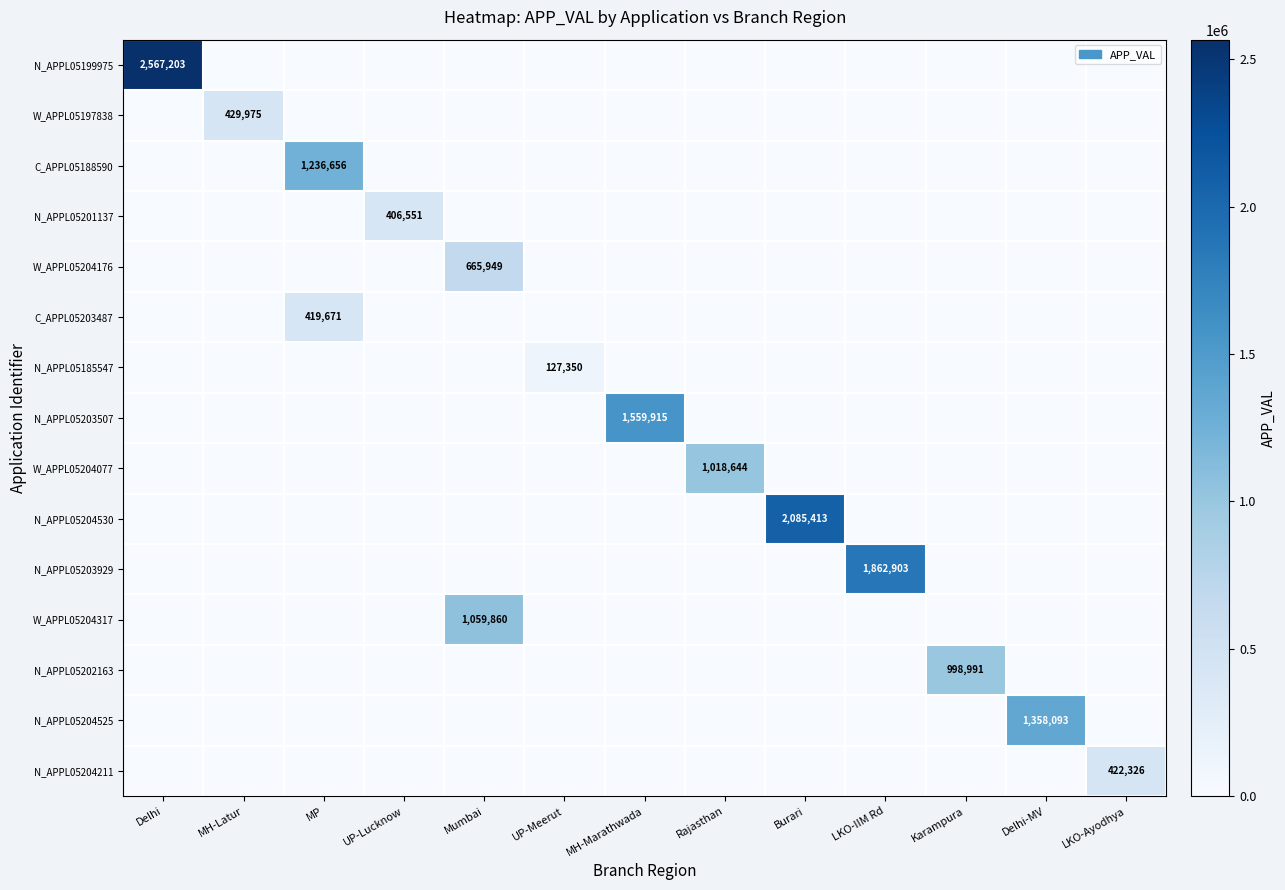

What is the total value across all series at Karampura?

998991